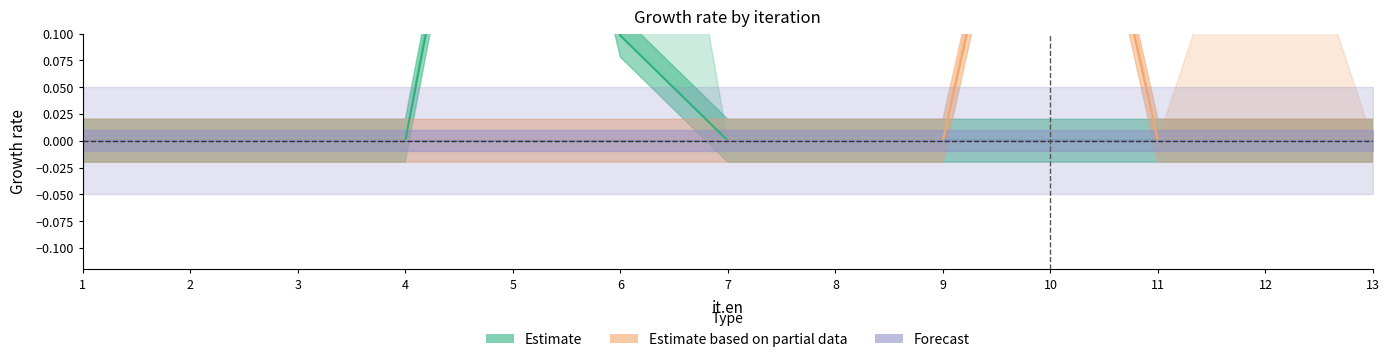

What is the difference between the maximum and minimum values in the Estimate based on partial data series?

0.4